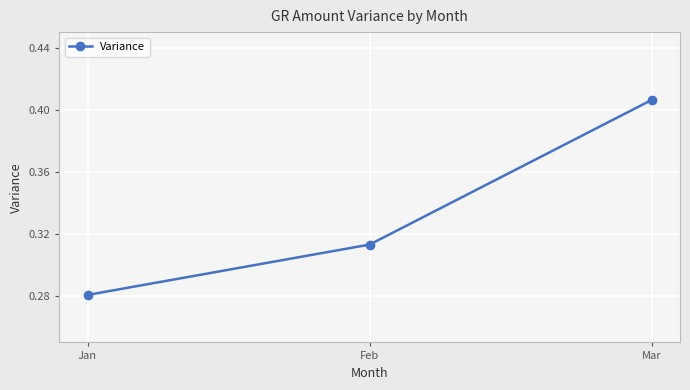

What is the sum of the values at Jan and Mar?

0.7